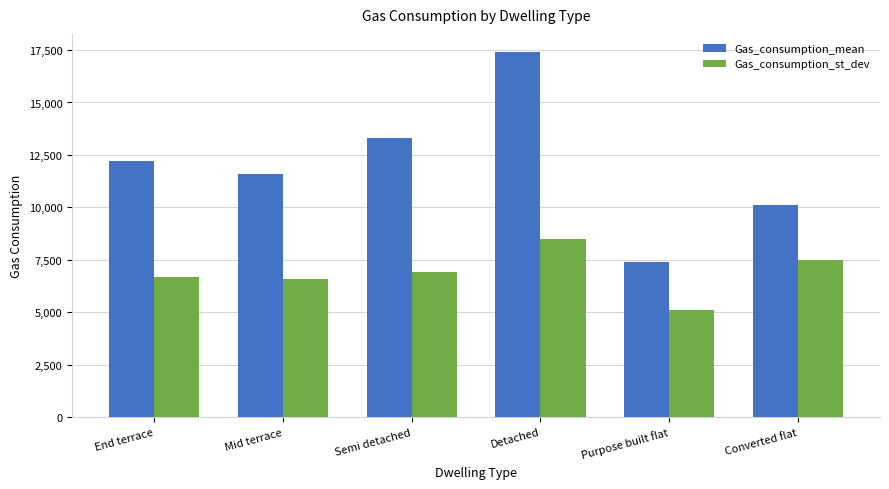

At how many categories does at least one series exceed 7590?

5